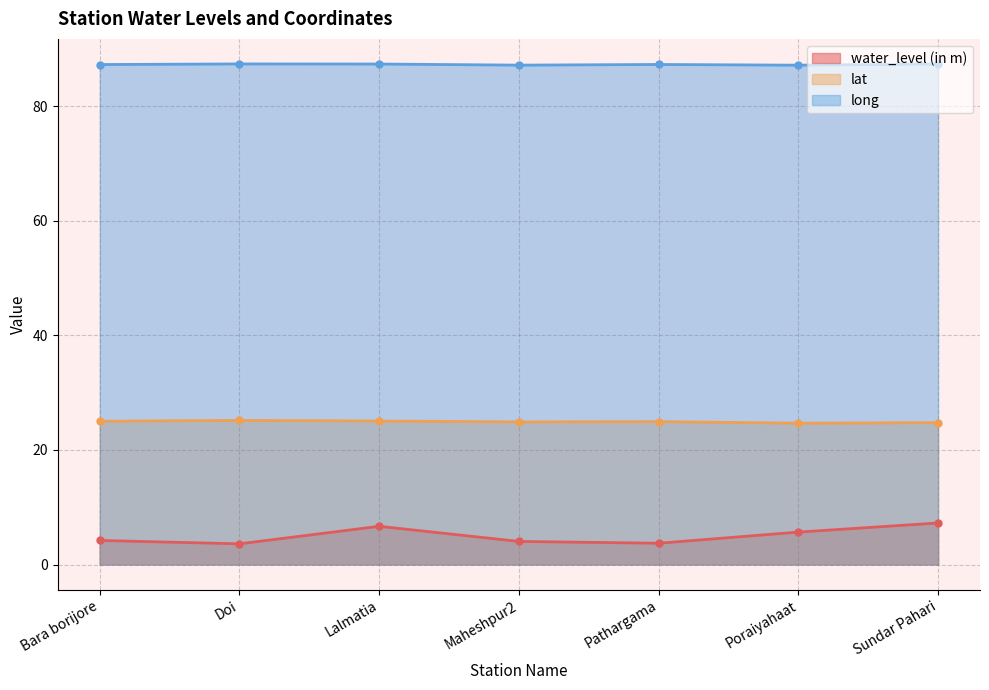

True or false: long has more than 0 points higher than both neighbors.

True